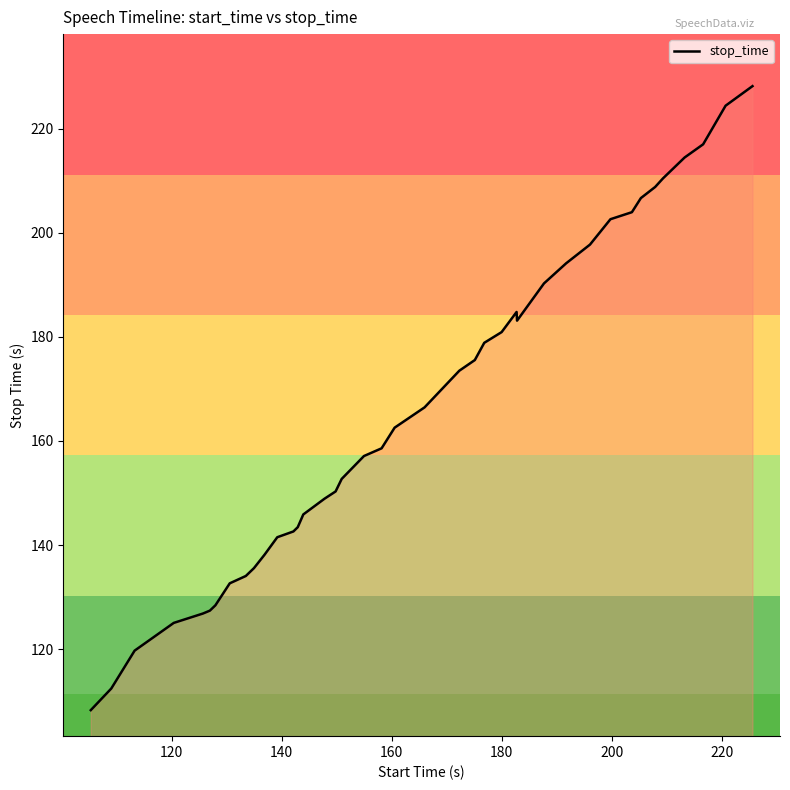

Does the chart display data point markers on the line(s)?

No